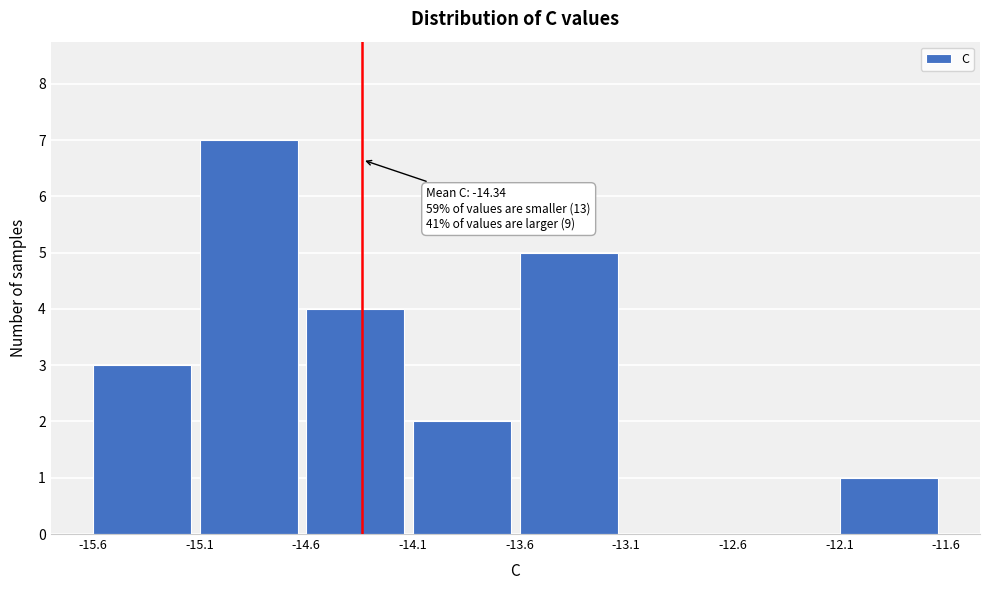

Which range on the x-axis has the tallest bar?

-15.1 to -14.6